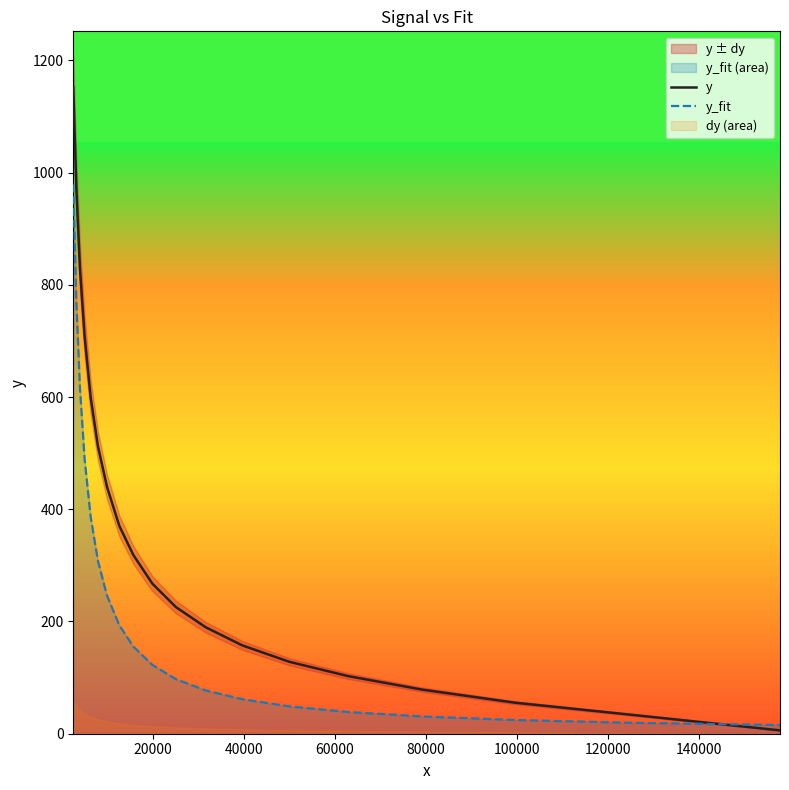

What is the sum of all y values?

7152.5